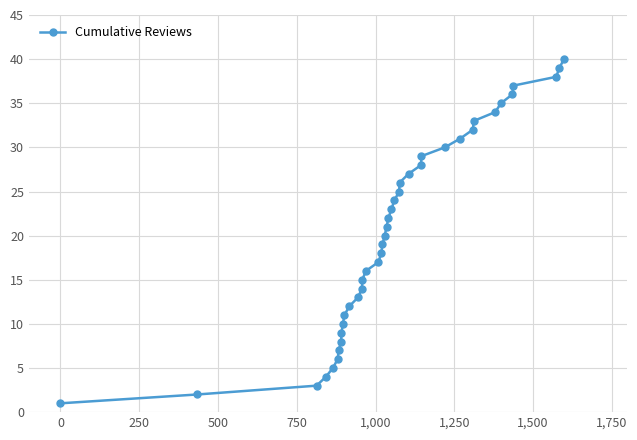

True or false: the data has more than 1 interior local peaks.

False